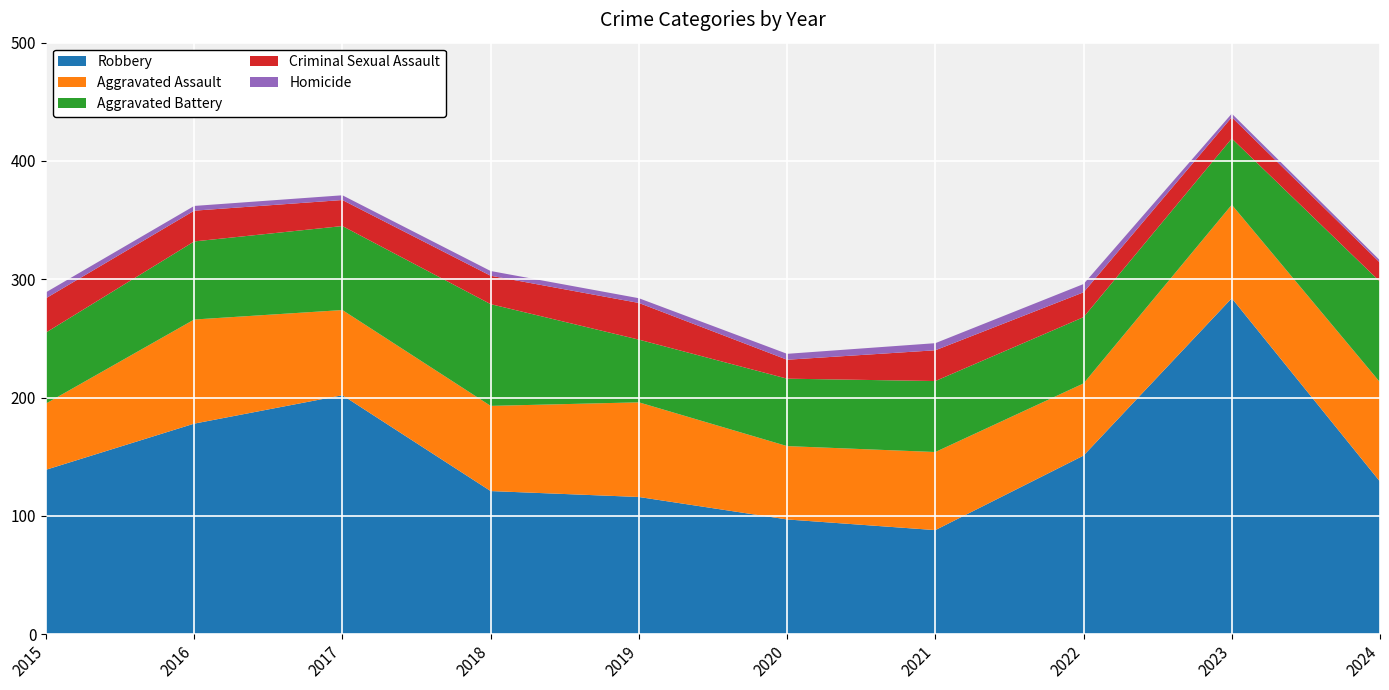

Reading left to right, extract all data points from this chart.

Robbery: 2015=139	2016=178	2017=202	2018=121	2019=116	2020=97	2021=88	2022=151	2023=284	2024=129
Aggravated Assault: 2015=56	2016=88	2017=72	2018=72	2019=80	2020=62	2021=66	2022=61	2023=79	2024=84
Aggravated Battery: 2015=60	2016=66	2017=71	2018=86	2019=53	2020=57	2021=60	2022=56	2023=56	2024=85
Criminal Sexual Assault: 2015=29	2016=26	2017=22	2018=24	2019=31	2020=16	2021=26	2022=21	2023=18	2024=16
Homicide: 2015=5	2016=4	2017=4	2018=4	2019=4	2020=5	2021=6	2022=7	2023=3	2024=2